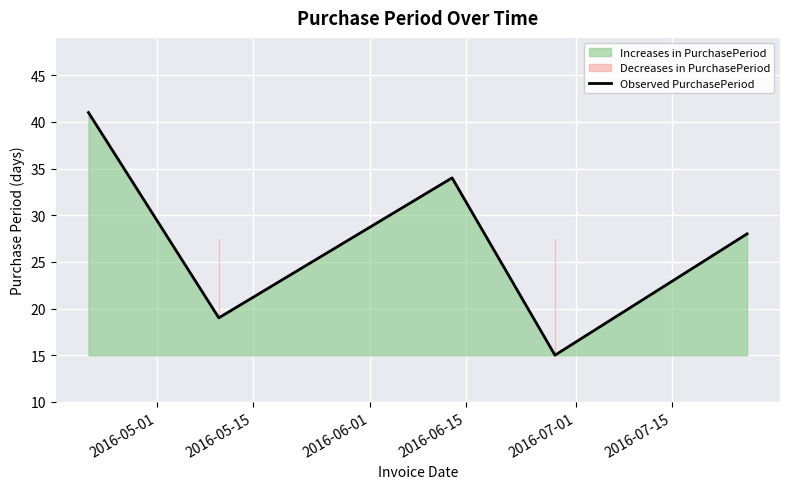

How many values are between 19 and 34?

3